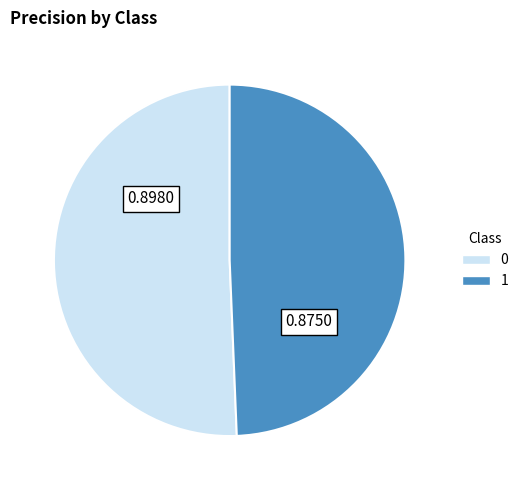

Count the number of slices in the pie.

2